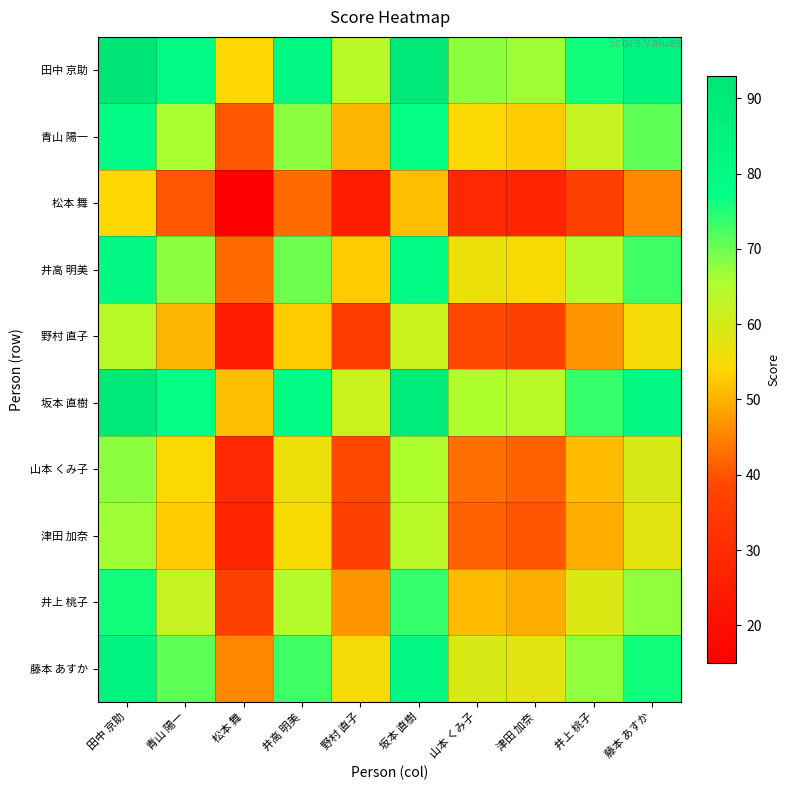

Reading left to right, transcribe all the data shown in this chart.

田中 京助: 田中 京助=93.0	青山 陽一=79.5	松本 舞=54.0	井高 明美=81.5	野村 直子=64.0	坂本 直樹=90.5	山本 くみ子=68.0	津田 加奈=66.5	井上 桃子=76.0	藤本 あすか=84.5
青山 陽一: 田中 京助=79.5	青山 陽一=66.0	松本 舞=40.5	井高 明美=68.0	野村 直子=50.5	坂本 直樹=77.0	山本 くみ子=54.5	津田 加奈=53.0	井上 桃子=62.5	藤本 あすか=71.0
松本 舞: 田中 京助=54.0	青山 陽一=40.5	松本 舞=15.0	井高 明美=42.5	野村 直子=25.0	坂本 直樹=51.5	山本 くみ子=29.0	津田 加奈=27.5	井上 桃子=37.0	藤本 あすか=45.5
井高 明美: 田中 京助=81.5	青山 陽一=68.0	松本 舞=42.5	井高 明美=70.0	野村 直子=52.5	坂本 直樹=79.0	山本 くみ子=56.5	津田 加奈=55.0	井上 桃子=64.5	藤本 あすか=73.0
野村 直子: 田中 京助=64.0	青山 陽一=50.5	松本 舞=25.0	井高 明美=52.5	野村 直子=35.0	坂本 直樹=61.5	山本 くみ子=39.0	津田 加奈=37.5	井上 桃子=47.0	藤本 あすか=55.5
坂本 直樹: 田中 京助=90.5	青山 陽一=77.0	松本 舞=51.5	井高 明美=79.0	野村 直子=61.5	坂本 直樹=88.0	山本 くみ子=65.5	津田 加奈=64.0	井上 桃子=73.5	藤本 あすか=82.0
山本 くみ子: 田中 京助=68.0	青山 陽一=54.5	松本 舞=29.0	井高 明美=56.5	野村 直子=39.0	坂本 直樹=65.5	山本 くみ子=43.0	津田 加奈=41.5	井上 桃子=51.0	藤本 あすか=59.5
津田 加奈: 田中 京助=66.5	青山 陽一=53.0	松本 舞=27.5	井高 明美=55.0	野村 直子=37.5	坂本 直樹=64.0	山本 くみ子=41.5	津田 加奈=40.0	井上 桃子=49.5	藤本 あすか=58.0
井上 桃子: 田中 京助=76.0	青山 陽一=62.5	松本 舞=37.0	井高 明美=64.5	野村 直子=47.0	坂本 直樹=73.5	山本 くみ子=51.0	津田 加奈=49.5	井上 桃子=59.0	藤本 あすか=67.5
藤本 あすか: 田中 京助=84.5	青山 陽一=71.0	松本 舞=45.5	井高 明美=73.0	野村 直子=55.5	坂本 直樹=82.0	山本 くみ子=59.5	津田 加奈=58.0	井上 桃子=67.5	藤本 あすか=76.0